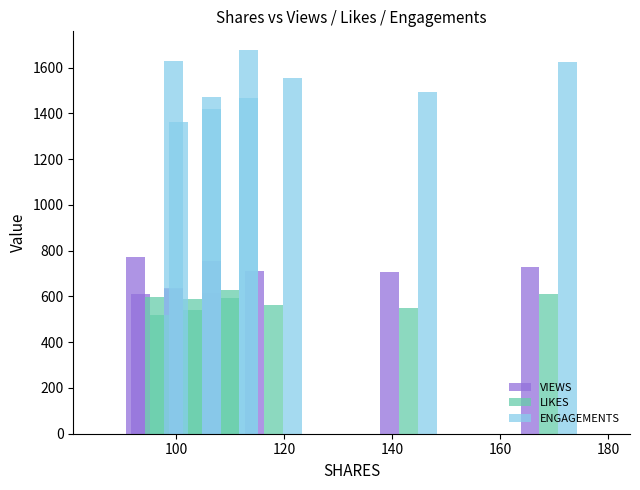

What is the sum of all ENGAGEMENTS values?

13698